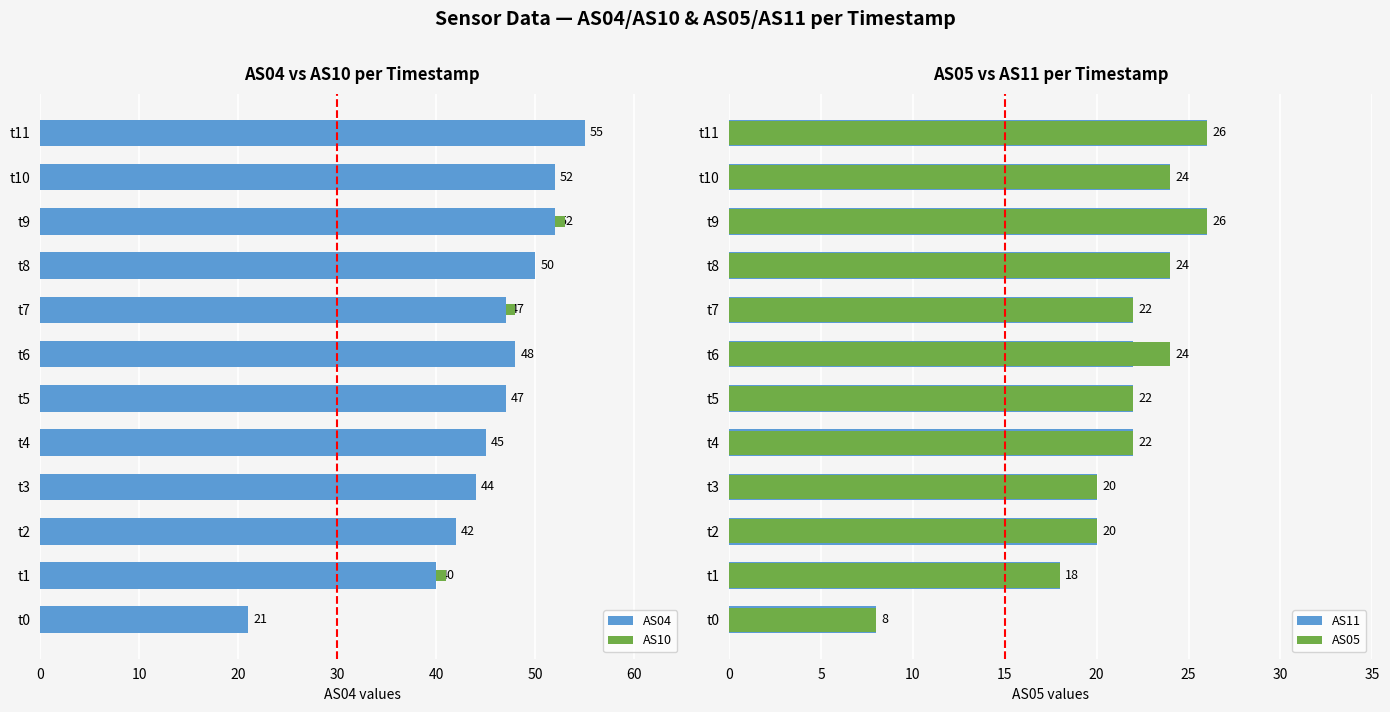

What is the value of the AS04 bar at the 7th from the left?

48